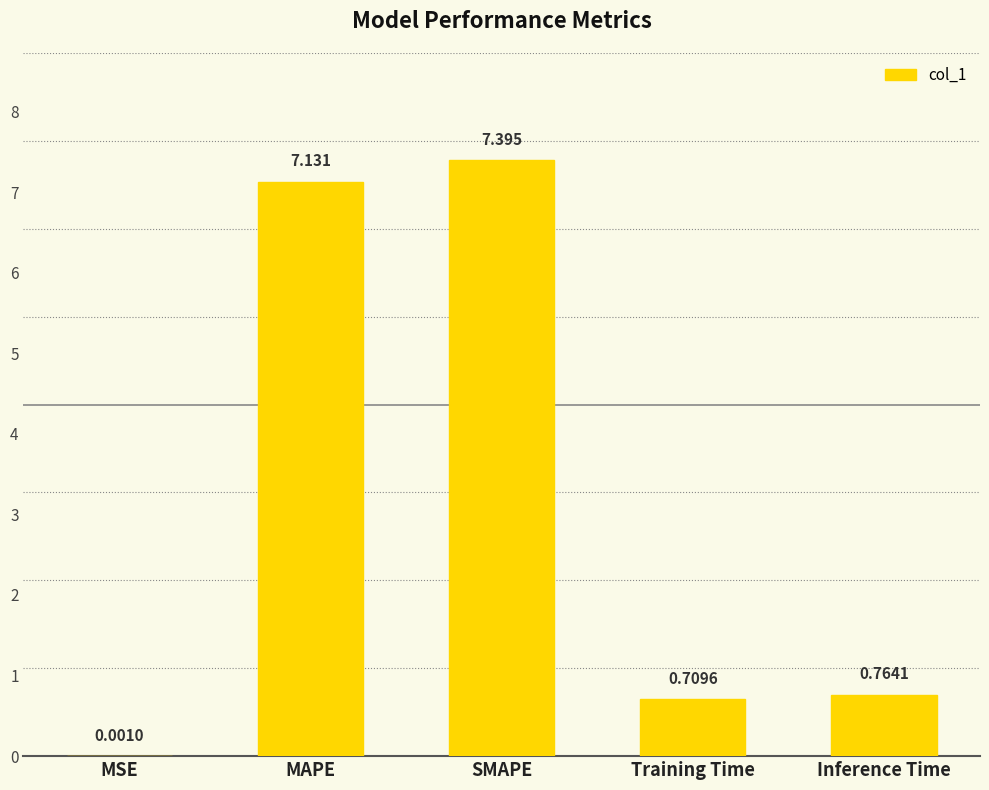

What is the change in value from MAPE to SMAPE?

+0.3